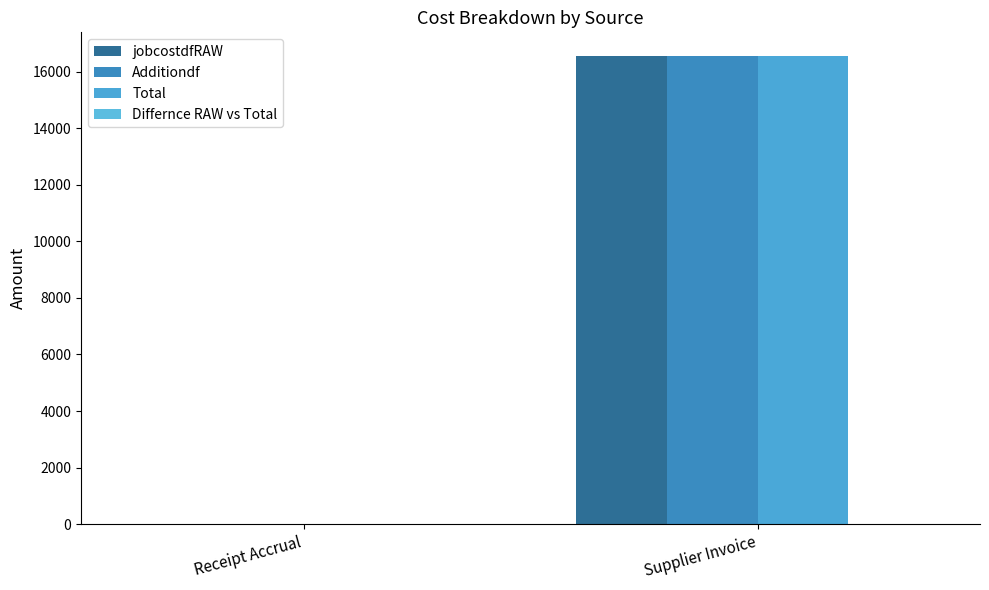

How many positive values does the Total series have?

1